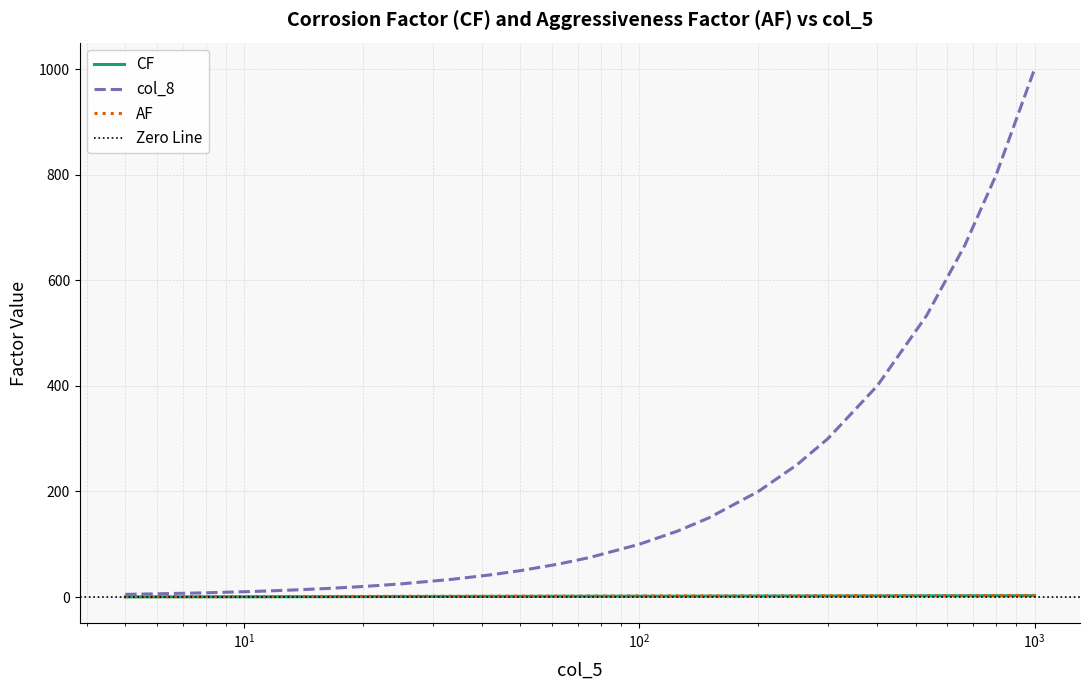

The col_8 series shows 223.3 at 150.0. True or false?

False